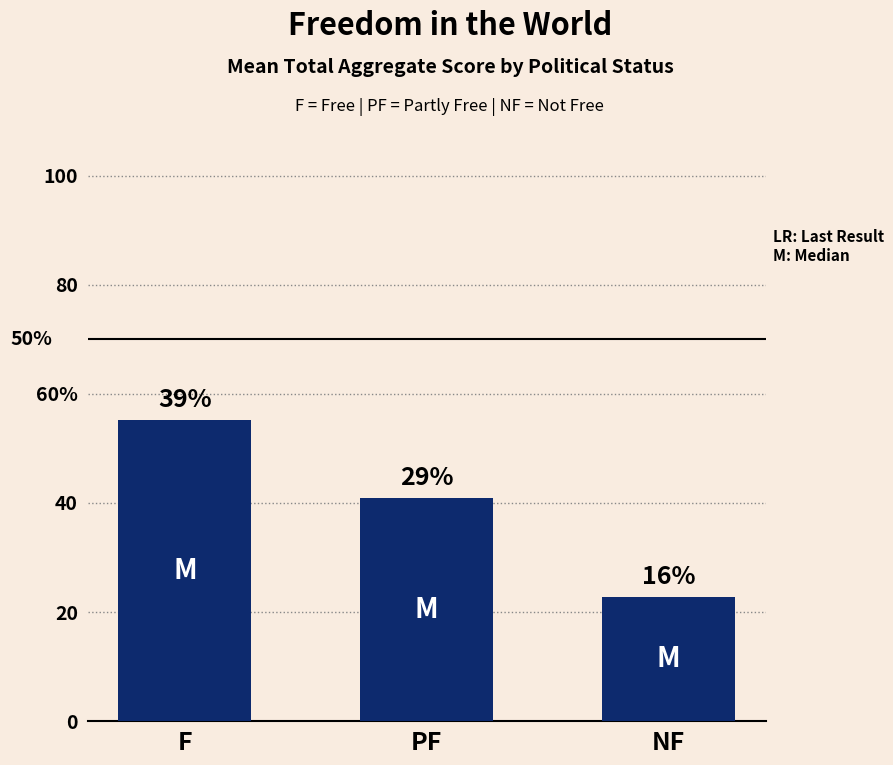

What is the label of the 1st bar from the right?

NF